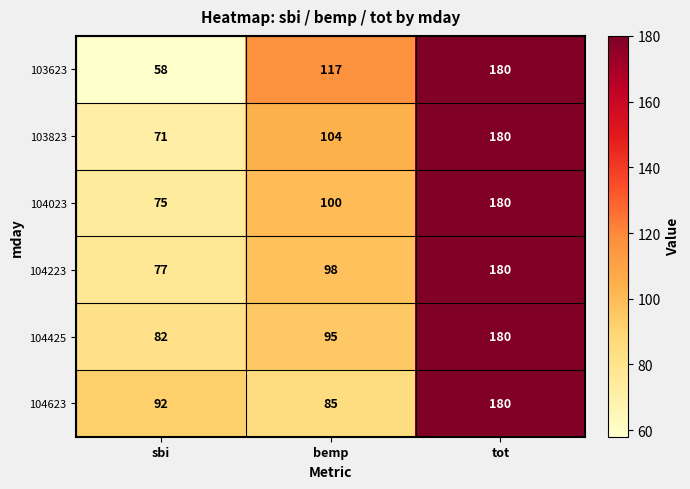

Reading left to right, extract all data points from this chart.

103623: sbi=58	bemp=117	tot=180
103823: sbi=71	bemp=104	tot=180
104023: sbi=75	bemp=100	tot=180
104223: sbi=77	bemp=98	tot=180
104425: sbi=82	bemp=95	tot=180
104623: sbi=92	bemp=85	tot=180